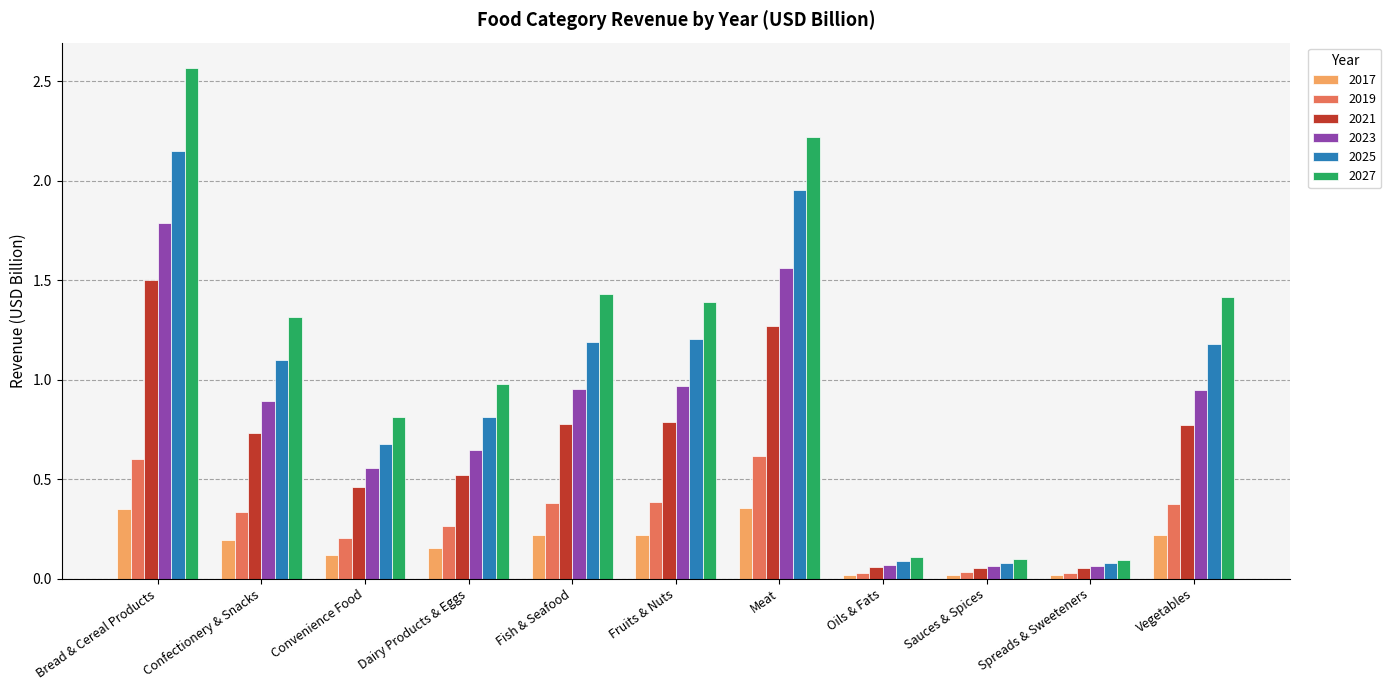

What is the difference between the highest and lowest values at Meat?

1.9